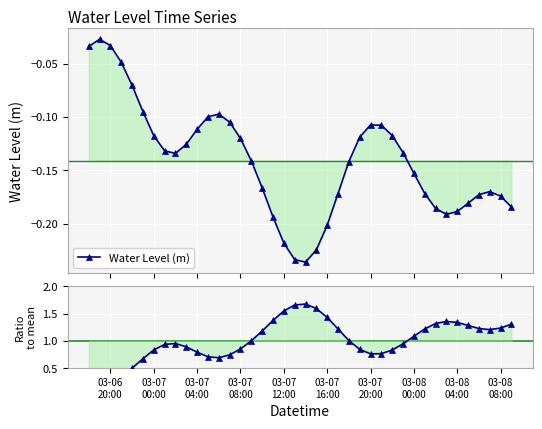

True or false: Water Level (m) and Ratio to mean intersect in this chart.

False